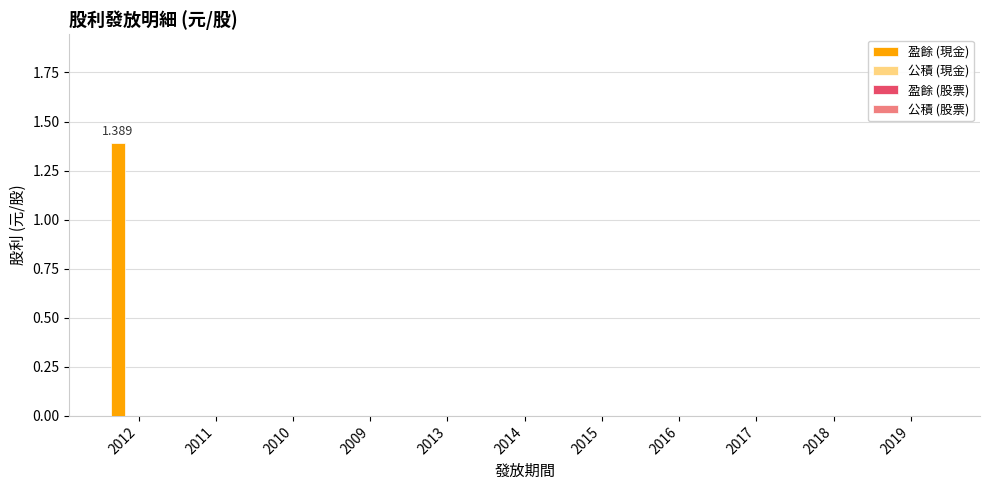

How many distinct data groups are displayed?

1